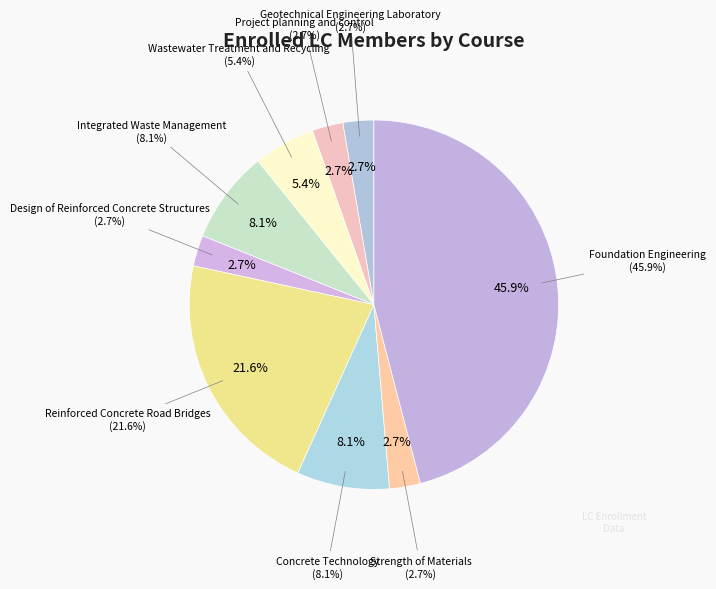

To the nearest percent, what portion does Strength of Materials represent?

3%